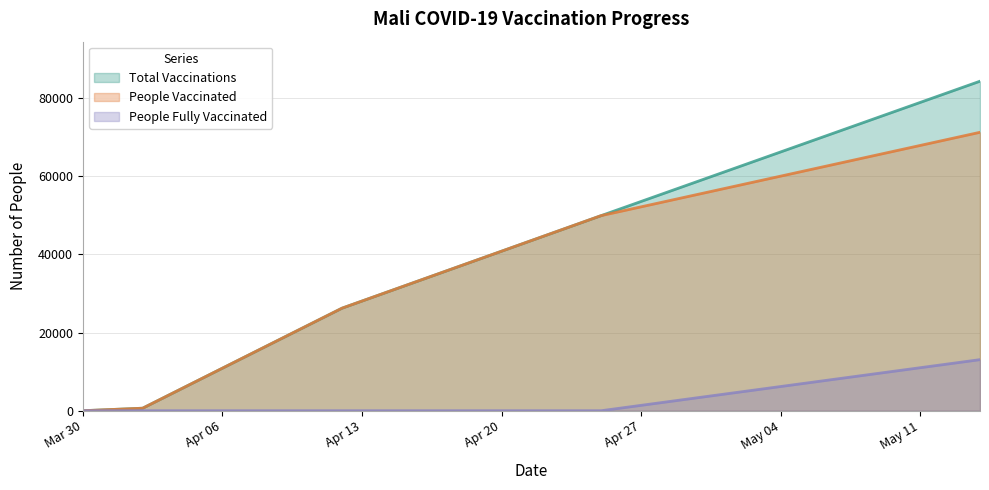

How many lines are shown in the chart?

3